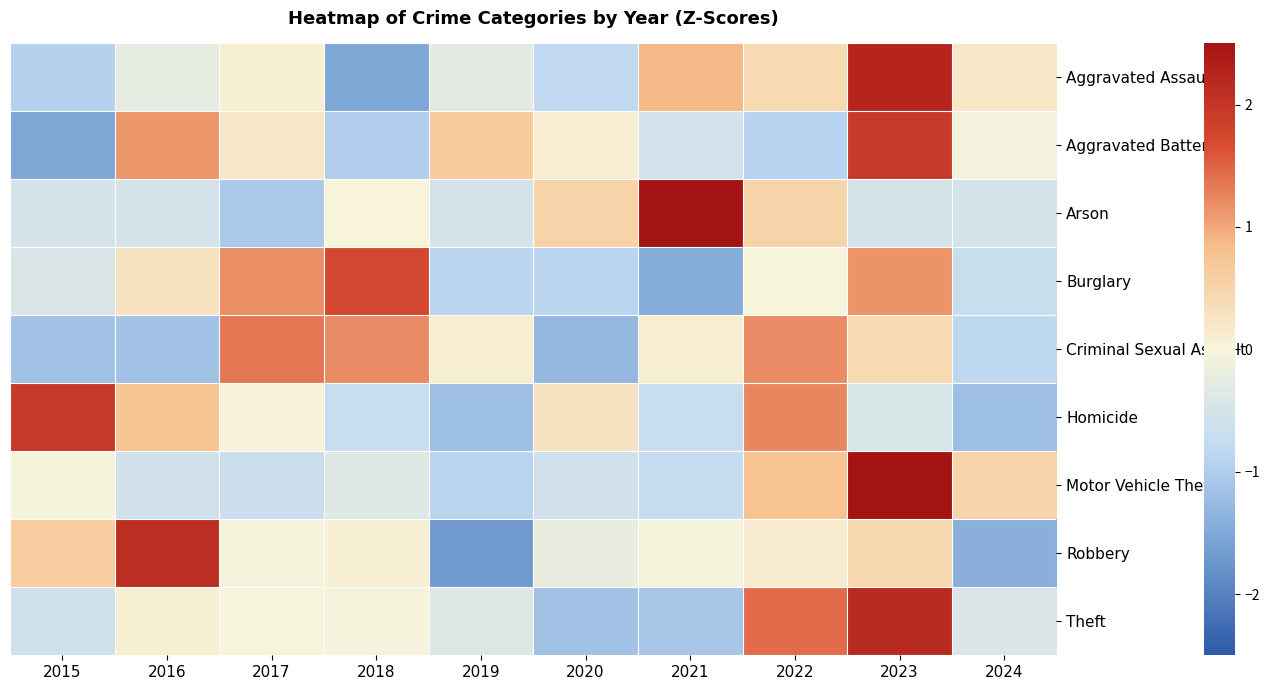

Reading left to right, transcribe all the data shown in this chart.

Aggravated Assault: 2015=-0.9	2016=-0.2	2017=0.1	2018=-1.5	2019=-0.3	2020=-0.8	2021=0.9	2022=0.4	2023=2.2	2024=0.2
Aggravated Battery: 2015=-1.5	2016=1.1	2017=0.2	2018=-1.0	2019=0.7	2020=0.1	2021=-0.5	2022=-0.9	2023=1.9	2024=-0.1
Arson: 2015=-0.5	2016=-0.5	2017=-1.1	2018=0.0	2019=-0.5	2020=0.5	2021=2.6	2022=0.5	2023=-0.5	2024=-0.5
Burglary: 2015=-0.4	2016=0.3	2017=1.2	2018=1.7	2019=-0.9	2020=-0.9	2021=-1.5	2022=-0.0	2023=1.1	2024=-0.7
Criminal Sexual Assault: 2015=-1.1	2016=-1.1	2017=1.4	2018=1.2	2019=0.1	2020=-1.3	2021=0.1	2022=1.2	2023=0.4	2024=-0.8
Homicide: 2015=2.0	2016=0.7	2017=0.0	2018=-0.7	2019=-1.2	2020=0.3	2021=-0.7	2022=1.2	2023=-0.5	2024=-1.2
Motor Vehicle Theft: 2015=-0.1	2016=-0.6	2017=-0.6	2018=-0.4	2019=-0.9	2020=-0.6	2021=-0.7	2022=0.8	2023=2.6	2024=0.5
Robbery: 2015=0.6	2016=2.1	2017=-0.0	2018=0.1	2019=-1.7	2020=-0.2	2021=-0.0	2022=0.1	2023=0.5	2024=-1.4
Theft: 2015=-0.6	2016=0.1	2017=-0.0	2018=-0.0	2019=-0.4	2020=-1.1	2021=-1.1	2022=1.4	2023=2.2	2024=-0.4